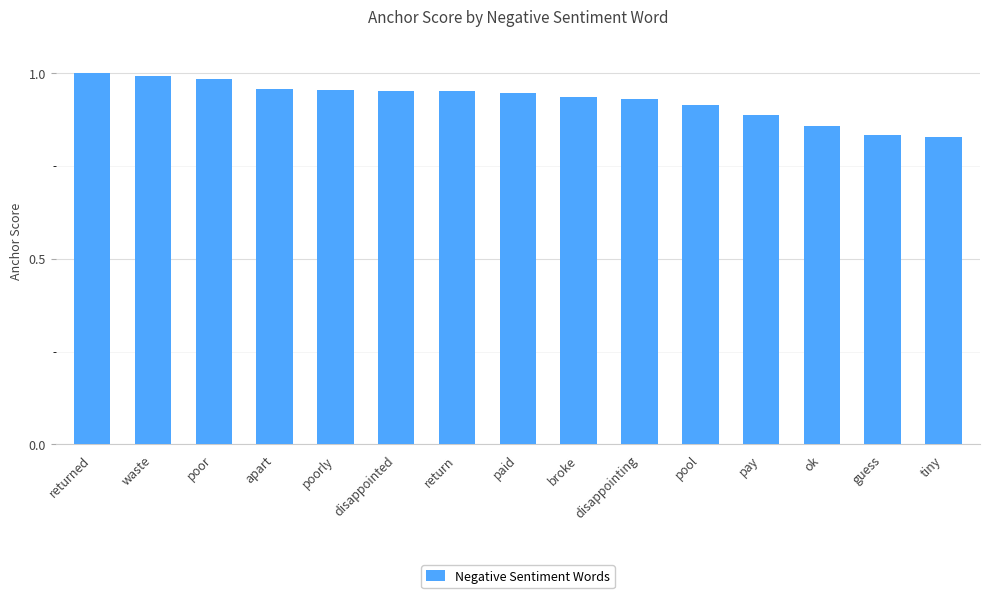

What is the label of the 2nd bar from the right?

guess